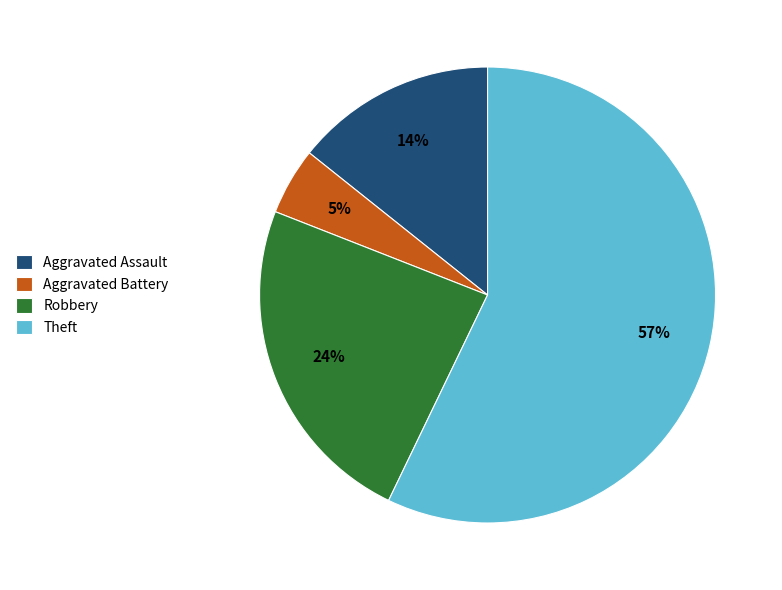

Rank the categories by value from highest to lowest.

Theft, Robbery, Aggravated Assault, Aggravated Battery